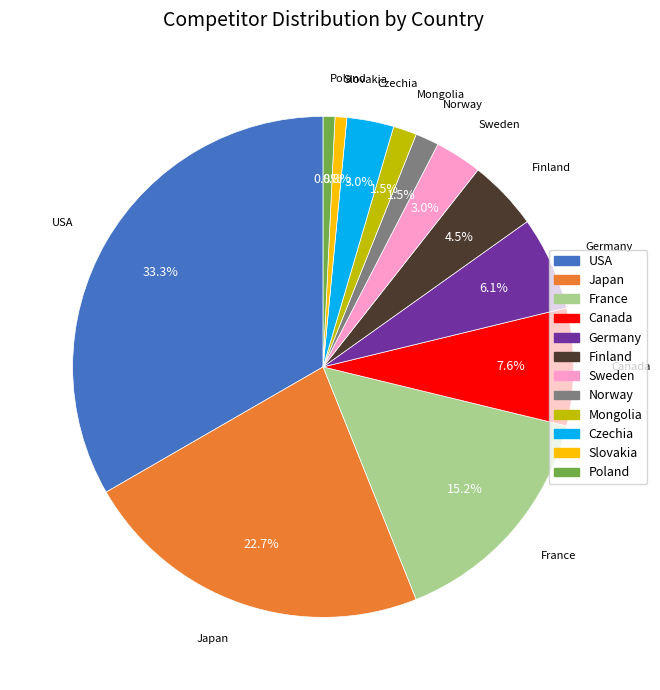

Is there a majority slice in this chart?

No